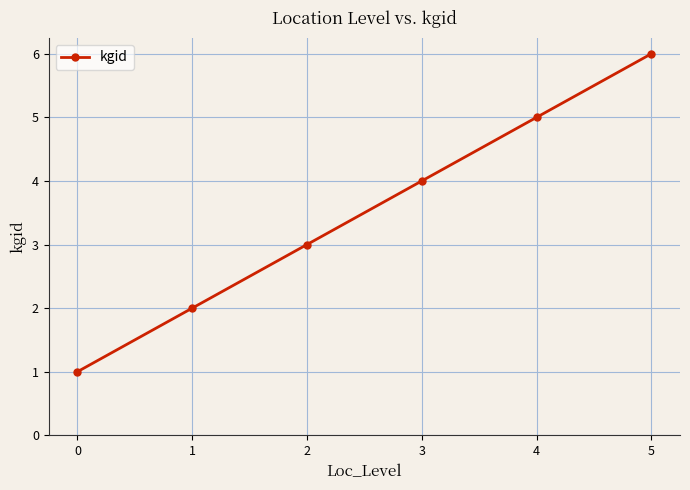

Rank the categories by value from lowest to highest.

0, 1, 2, 3, 4, 5